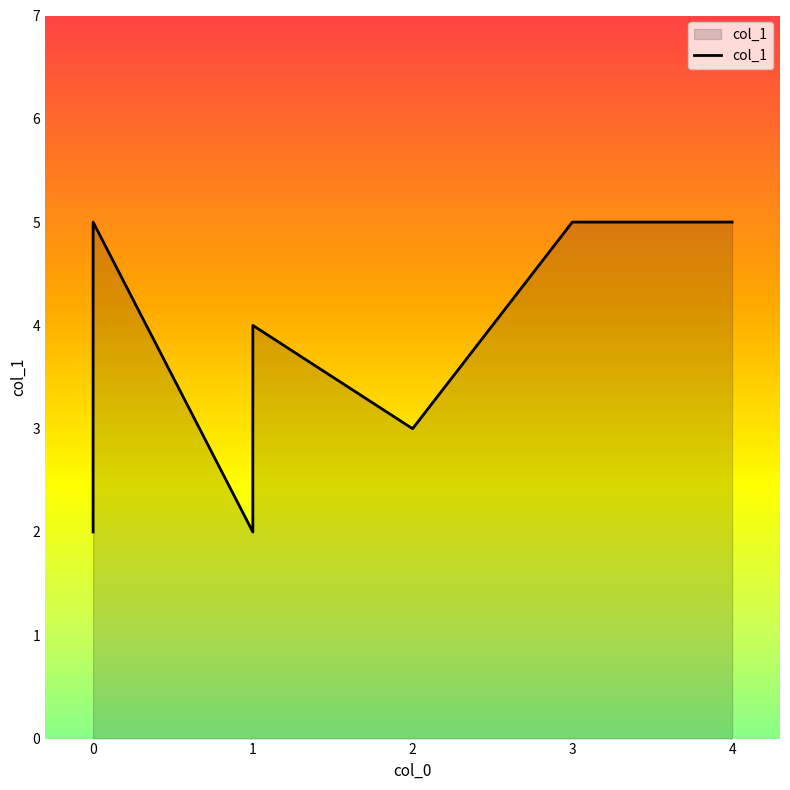

How many data points does each series have?

7